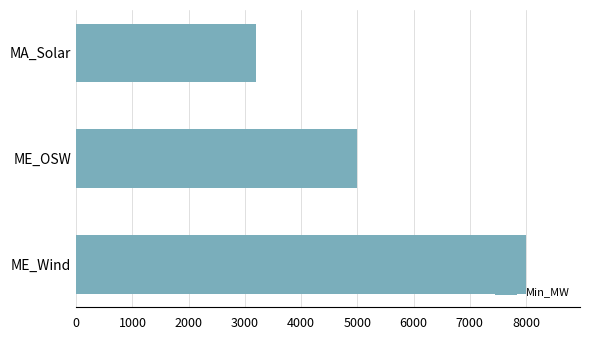

List the labels in order of value, largest first.

ME_Wind, ME_OSW, MA_Solar